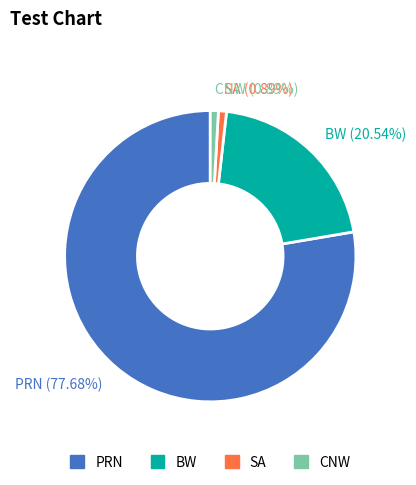

To the nearest percent, what is the difference between the PRN and CNW slice percentages?

77%